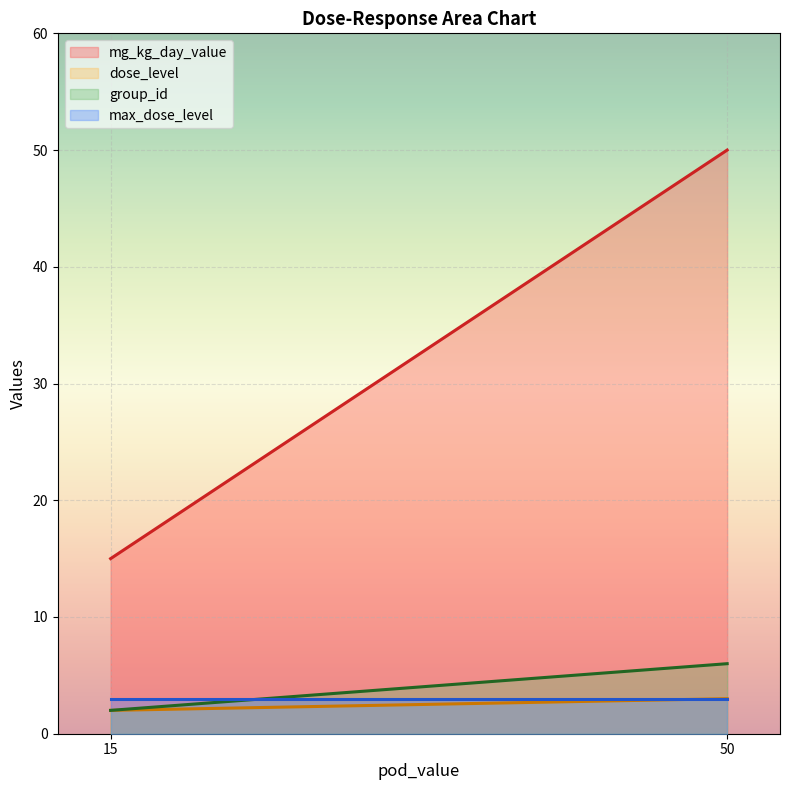

How many lines are shown in the chart?

4